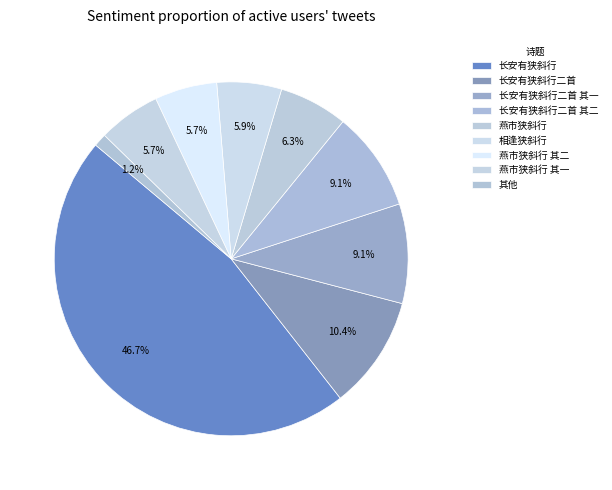

How many segments does this pie chart have?

9